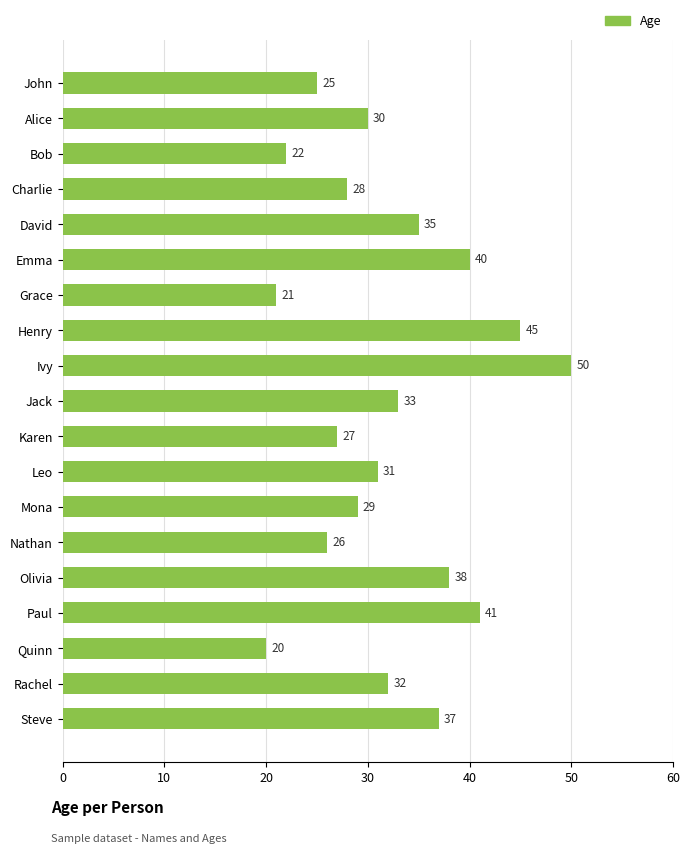

What is the difference between the second highest and minimum values?

25